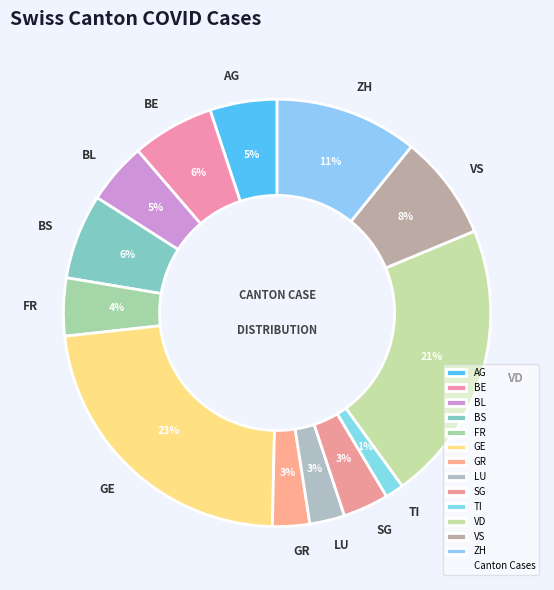

Count the number of slices in the pie.

13